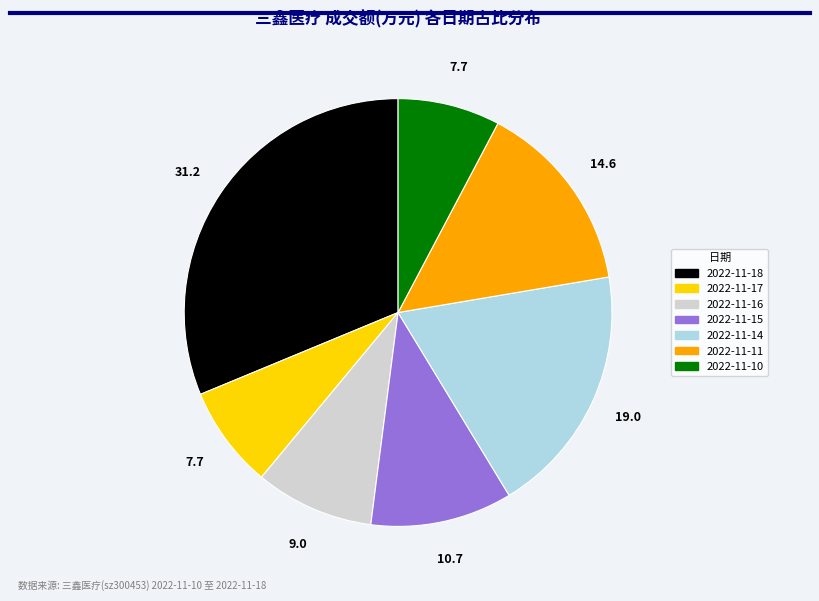

Combined, do 2022-11-17 and 2022-11-11 account for over 50%?

No